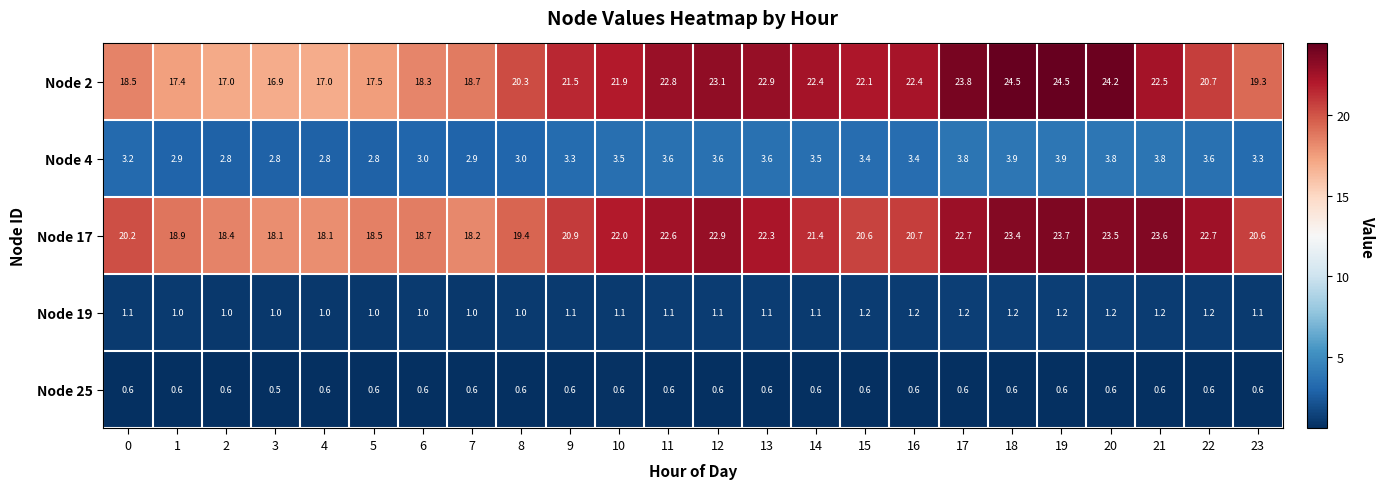

What is the highest value of the Node 2 series?

24.5